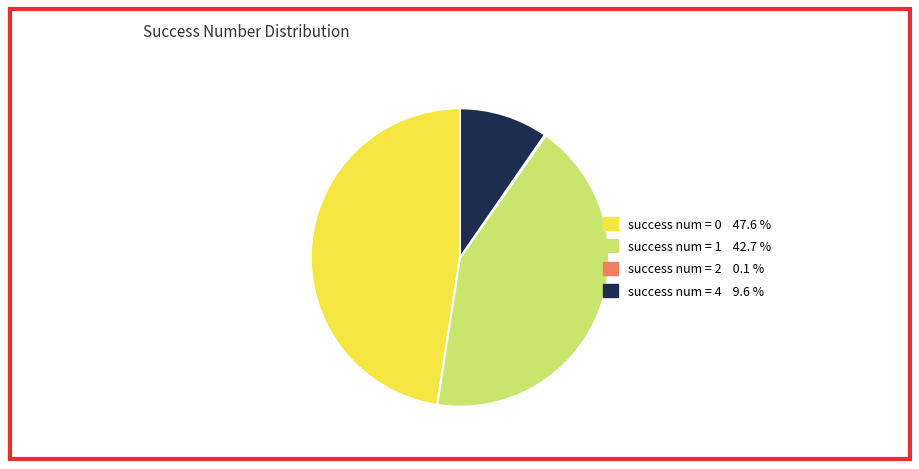

Is there any slice that represents more than half of the pie?

No